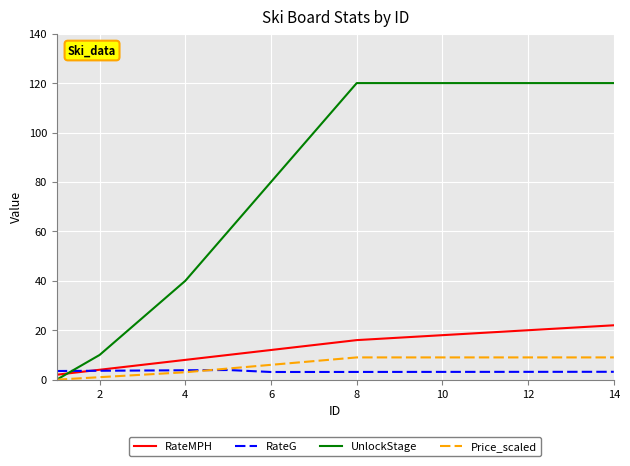

After their last crossing, which series has the higher values: UnlockStage or RateMPH?

UnlockStage